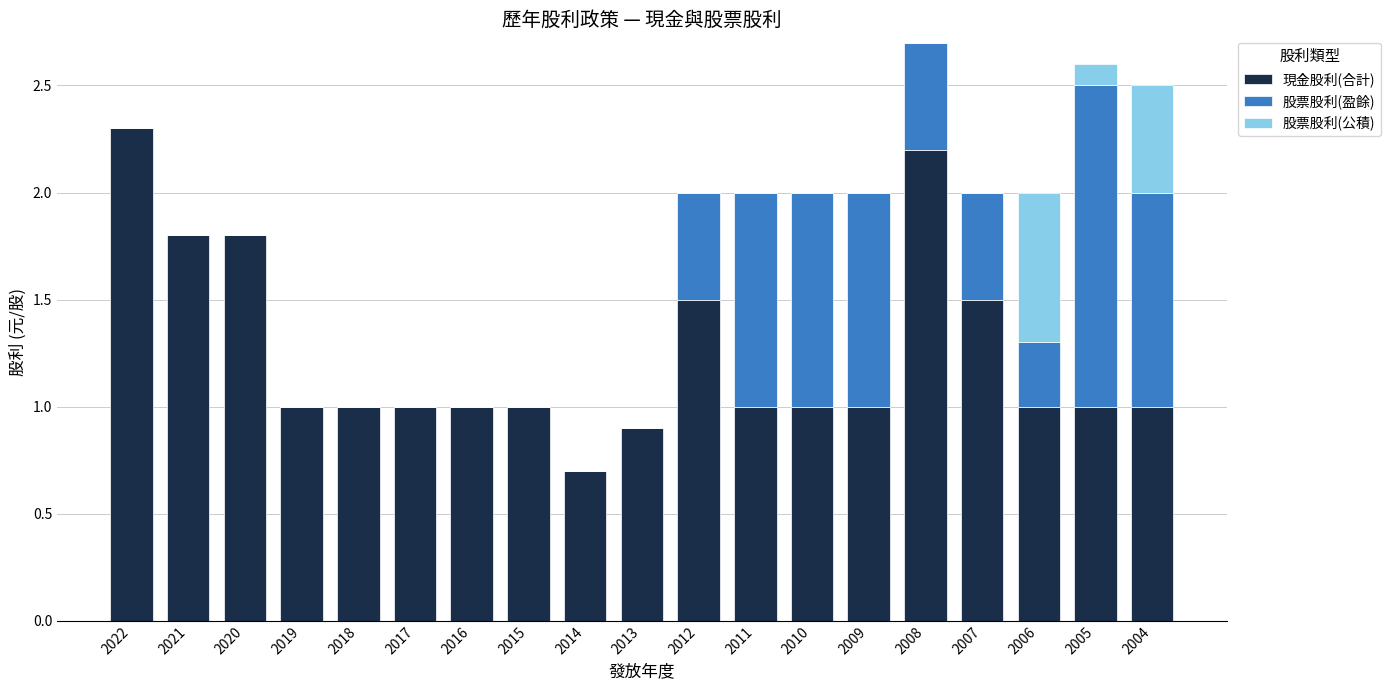

At which label does 現金股利(合計) reach its peak?

2022